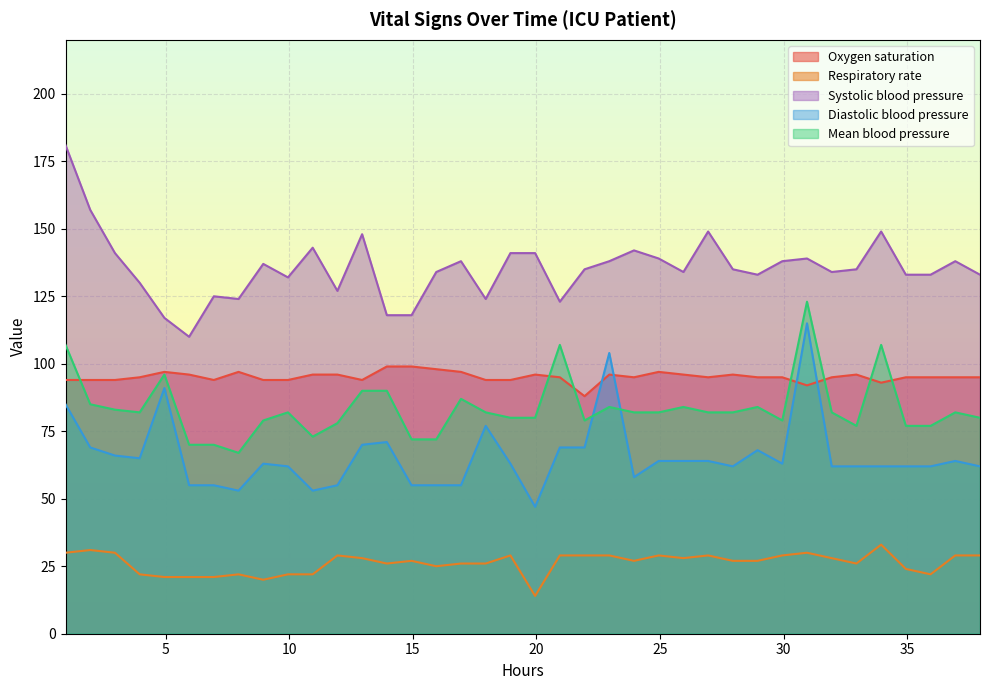

What is the difference between the maximum and minimum values in the Systolic blood pressure series?

71